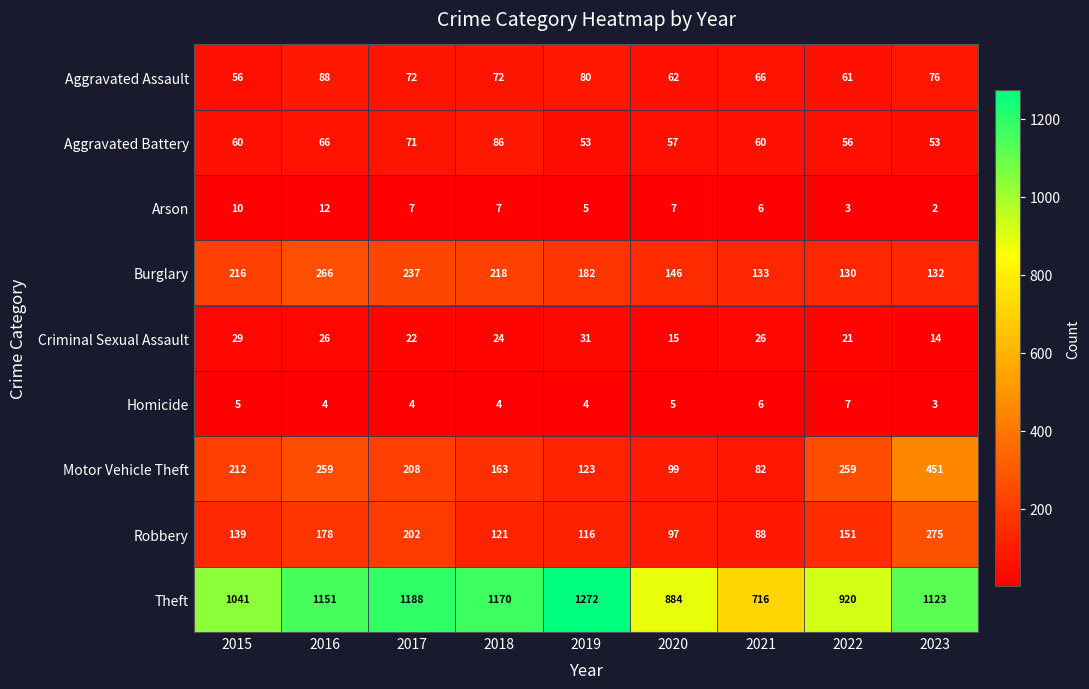

How many data points in Homicide are less than 4?

1